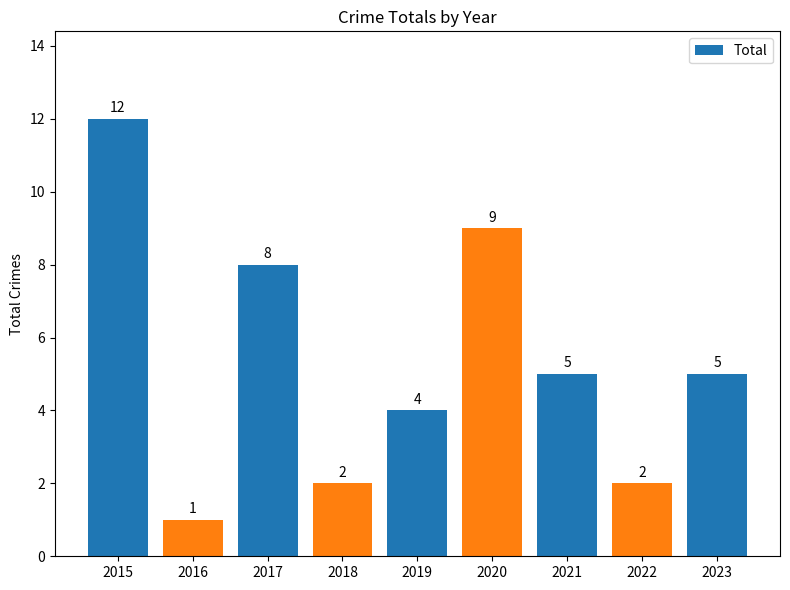

At which label does the data first exceed 5?

2015